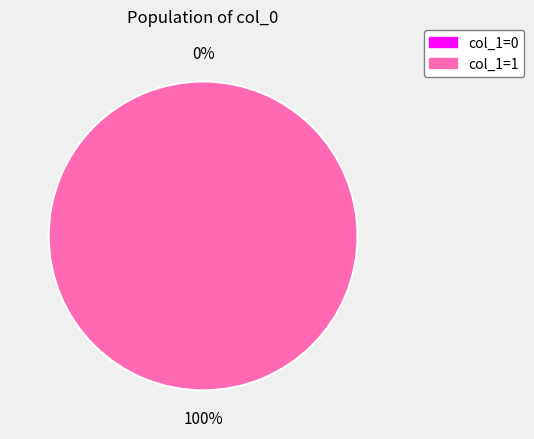

How many segments does this pie chart have?

2